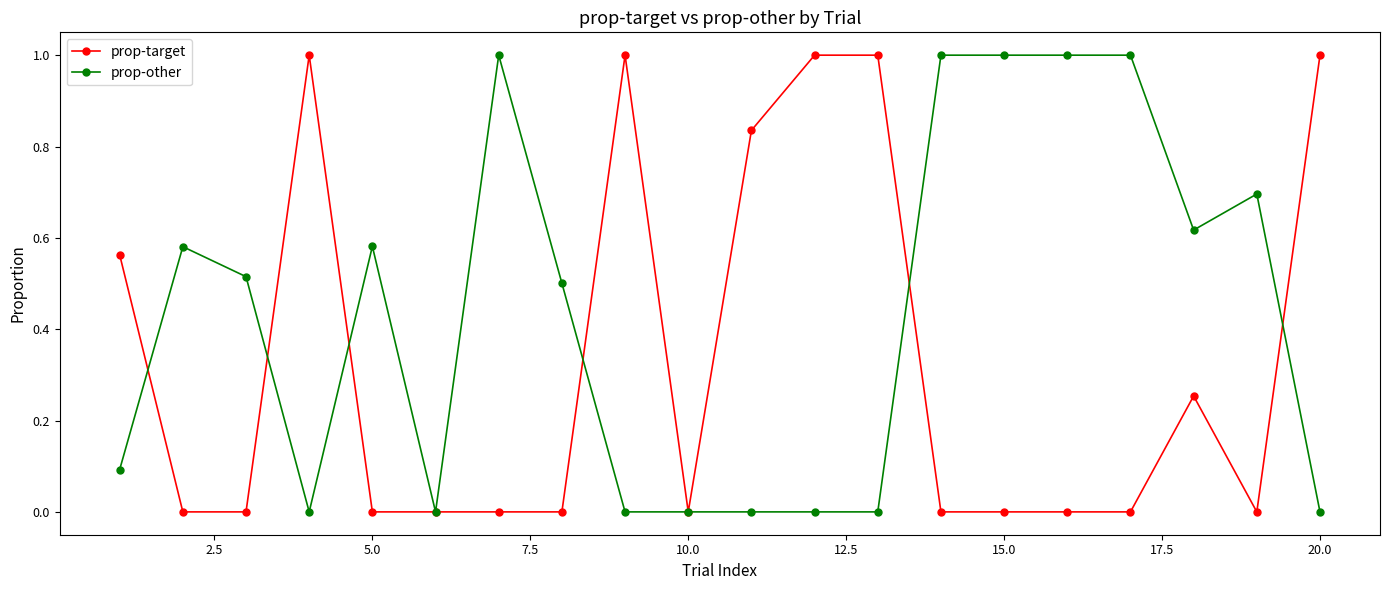

Rank the series by their average value, from lowest to highest.

prop-target, prop-other